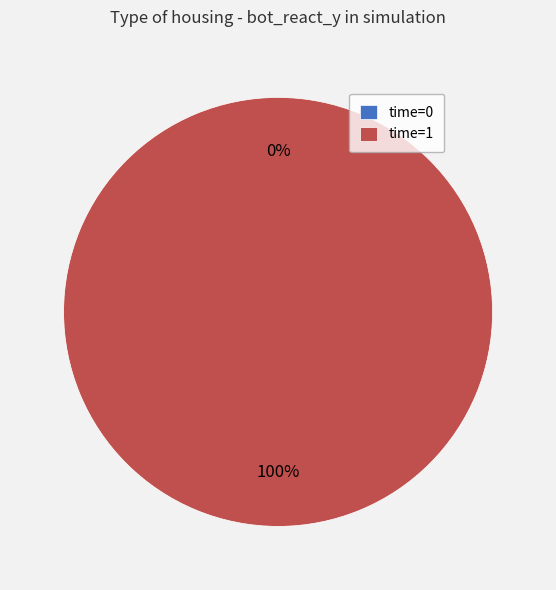

Rank the categories by value from highest to lowest.

time=1, time=0